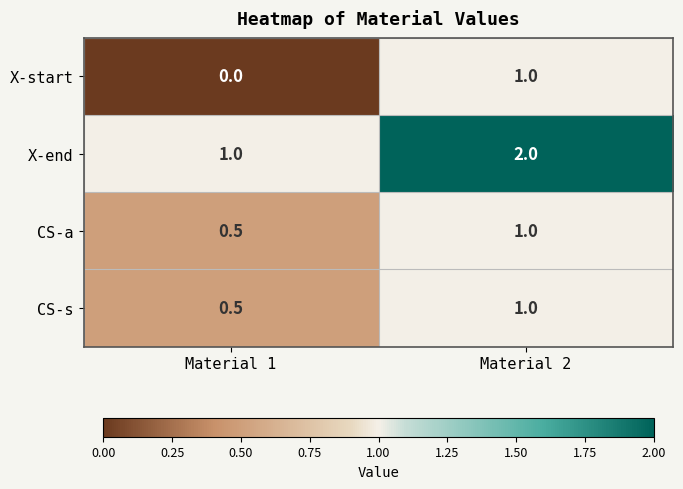

Where is CS-a nearest to the value 0?

Material 1